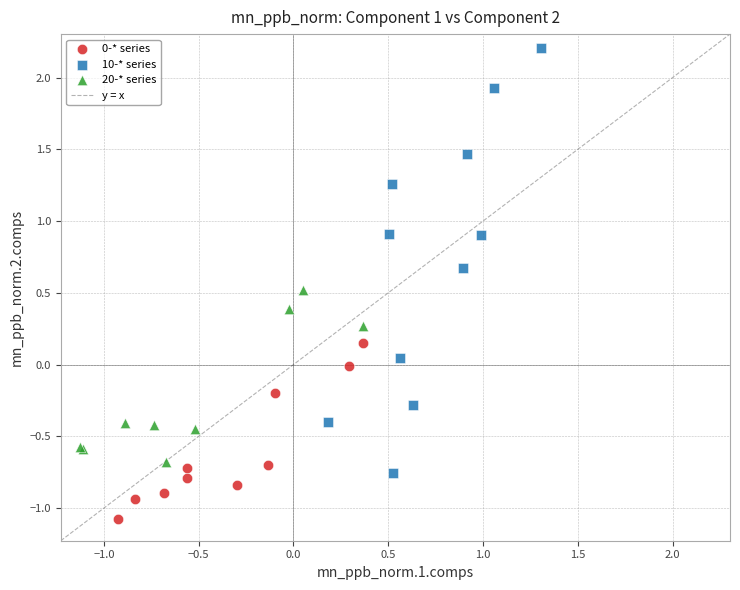

Which series reaches the maximum Y coordinate?

10-* series